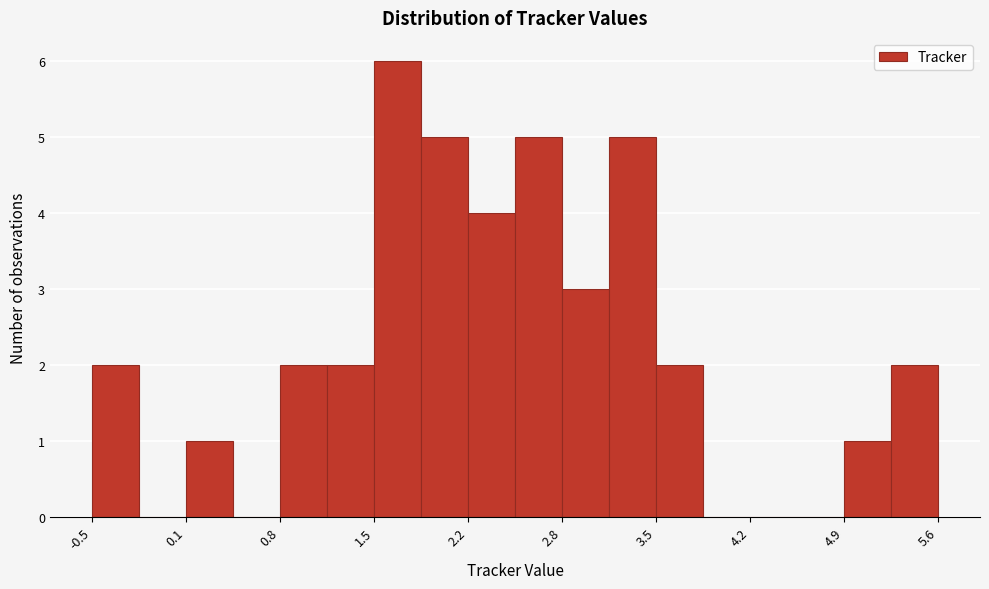

Read against the x-axis, roughly where is the centre of the tallest bar?

1.7